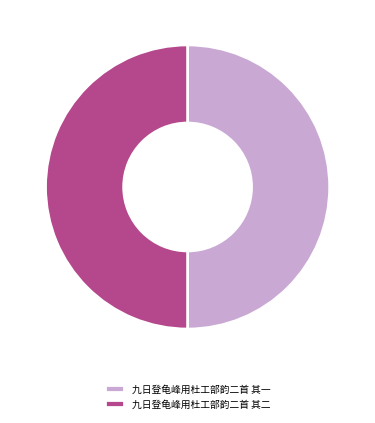

Is it true that 九日登龟峰用杜工部韵二首 其一 is 62% of the pie?

False